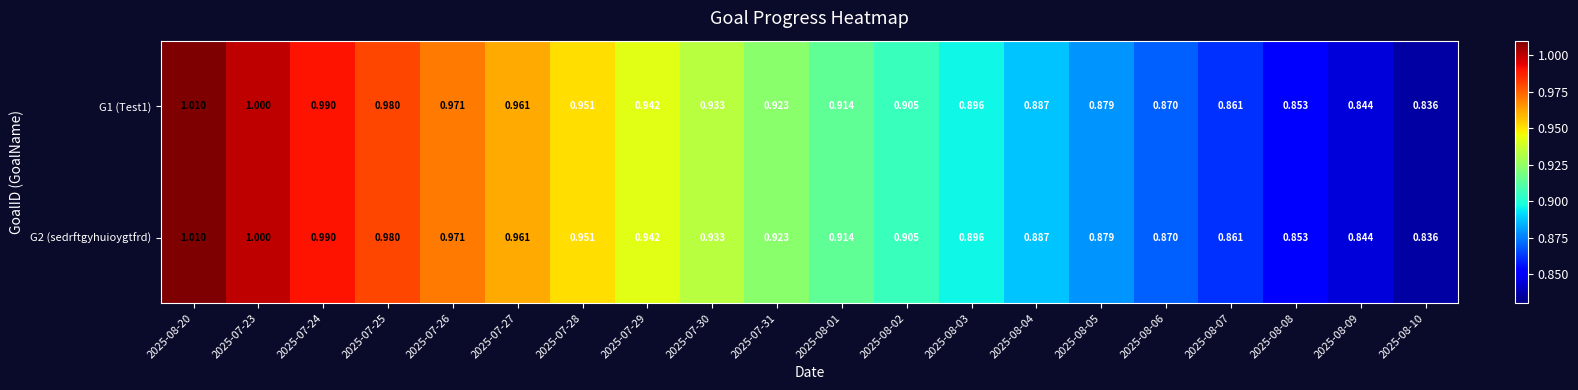

Is the value of G2 (sedrftgyhuioygtfrd) at 2025-08-02 greater than the value of G1 (Test1) at 2025-08-20?

No